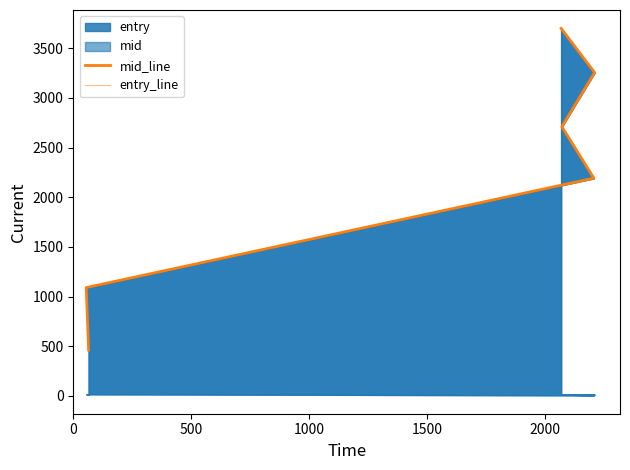

What is the difference between the maximum and minimum values in the entry_line series?

3239.6